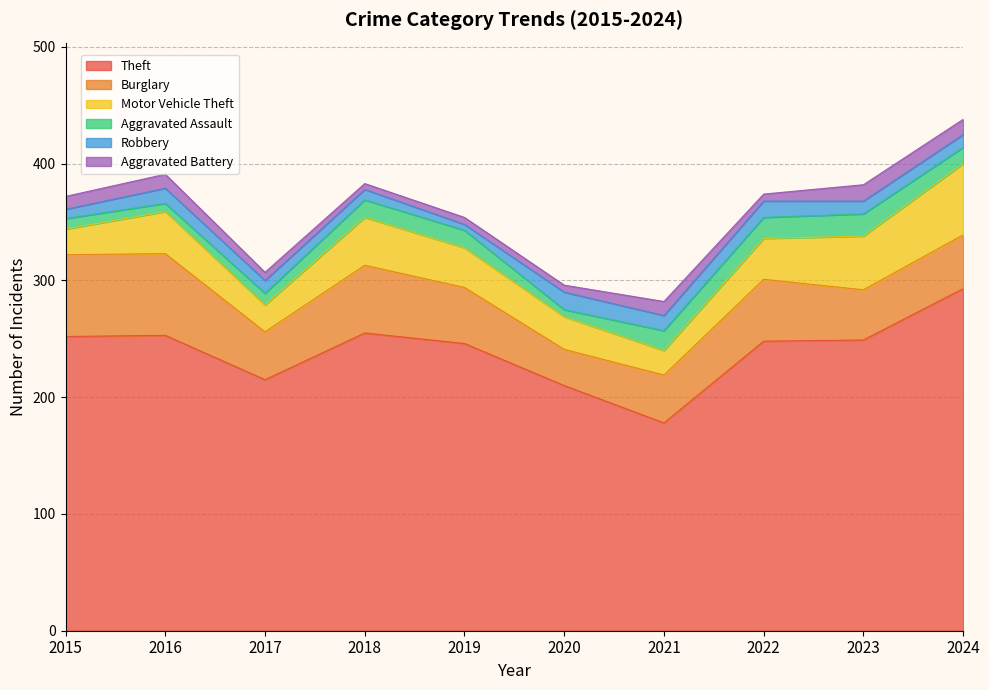

True or false: Aggravated Assault and Robbery cross at least once.

True